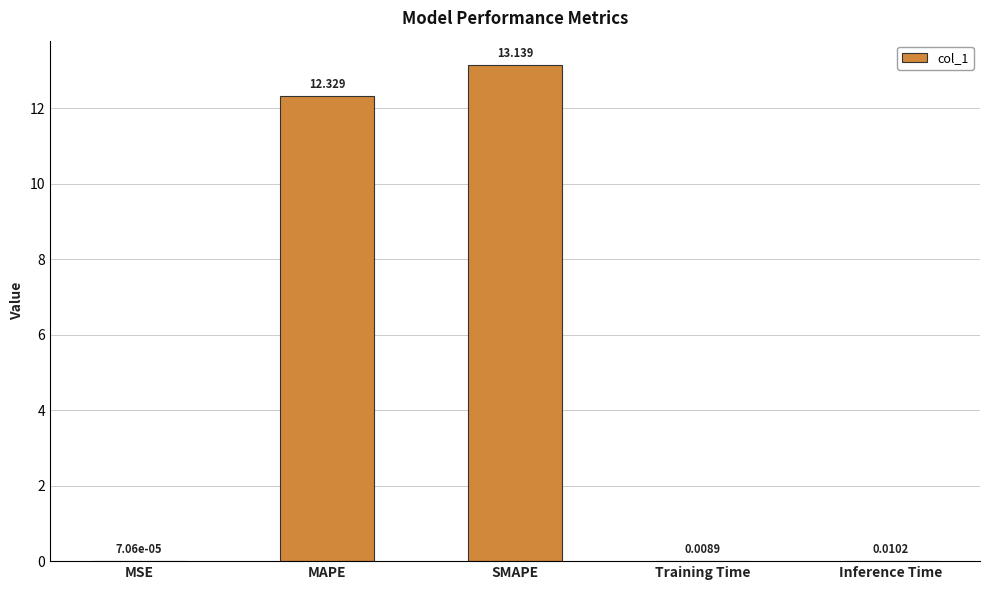

Where is the data nearest to the value 6?

Inference Time